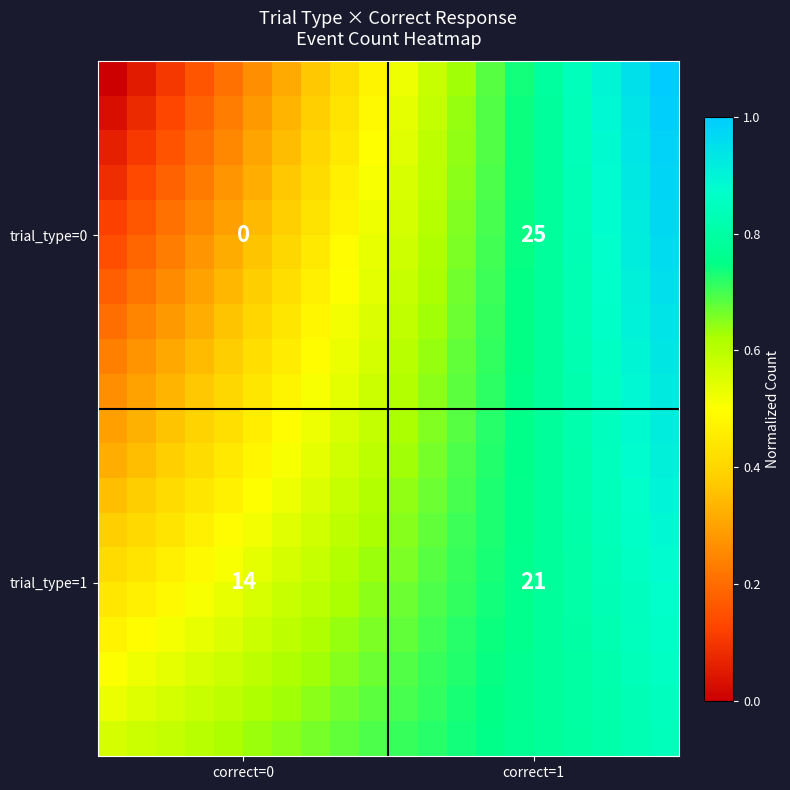

How many data points does each series have?

20